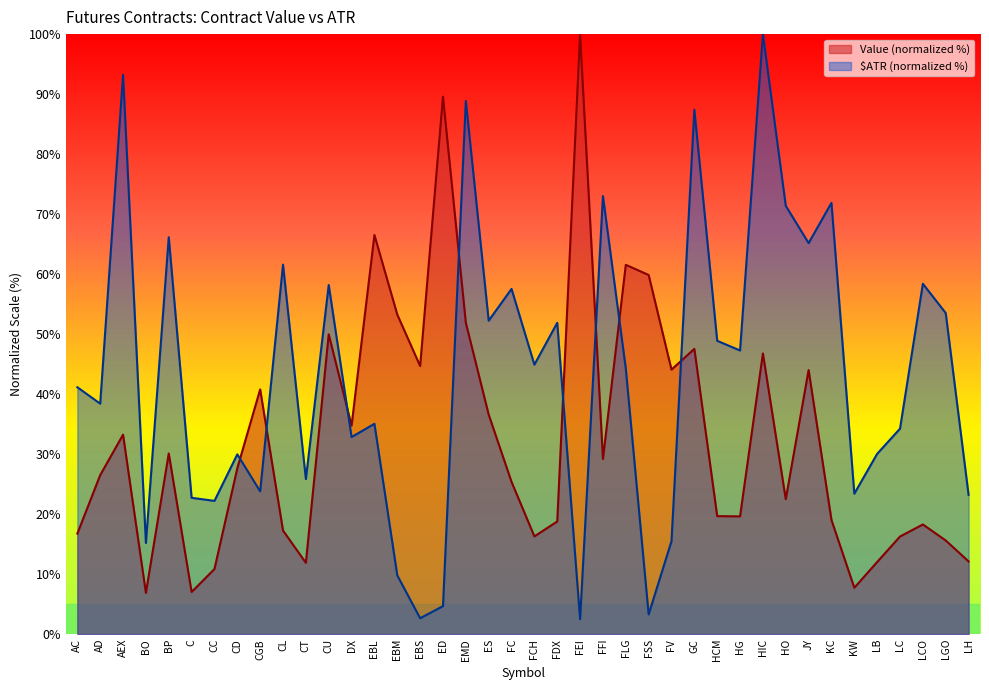

Reading left to right, extract all data points from this chart.

Value: 16.7	26.5	33.2	6.9	30.1	7.0	10.8	27.6	40.8	17.3	11.9	50.0	34.7	66.5	53.3	44.7	89.6	51.9	36.6	25.4	16.3	18.8	100.0	29.2	61.5	59.9	44.1	47.5	19.7	19.6	46.8	22.5	44.0	19.0	7.7	12.0	16.3	18.3	15.6	12.1
$ATR: 41.1	38.4	93.2	15.2	66.1	22.7	22.2	30.0	23.8	61.6	25.8	58.2	32.8	35.0	9.8	2.6	4.7	88.9	52.2	57.5	44.9	51.9	2.5	73.0	44.2	3.3	15.5	87.4	48.9	47.3	100.0	71.4	65.2	71.9	23.4	30.0	34.2	58.4	53.5	23.2